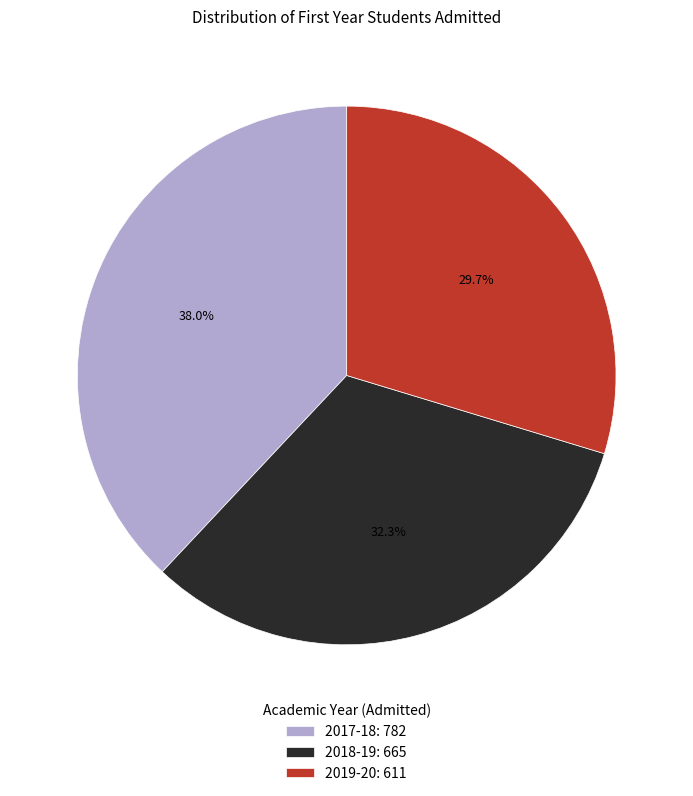

Combined, do 2018-19 and 2019-20 account for over 50%?

Yes